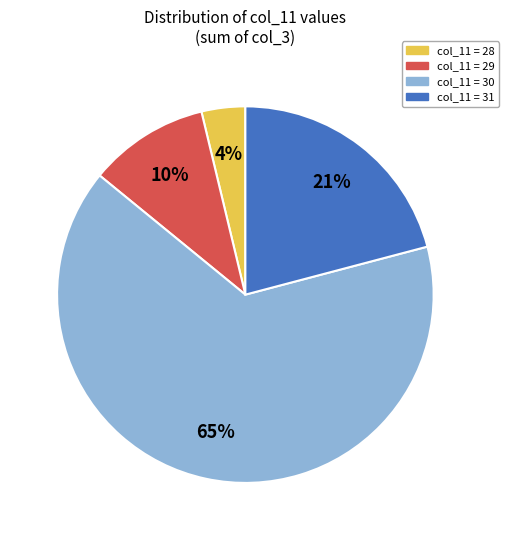

Does any single category account for the majority?

Yes